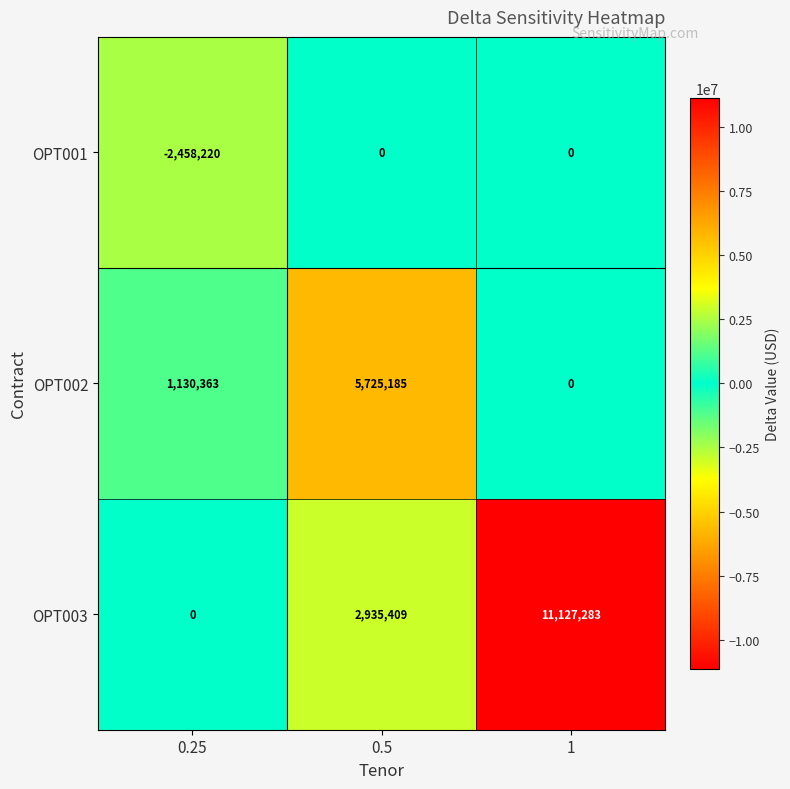

Reading left to right, transcribe all the data shown in this chart.

OPT001: -2458220	0	0
OPT002: 1130363	5725185	0
OPT003: 0	2935409	11127283